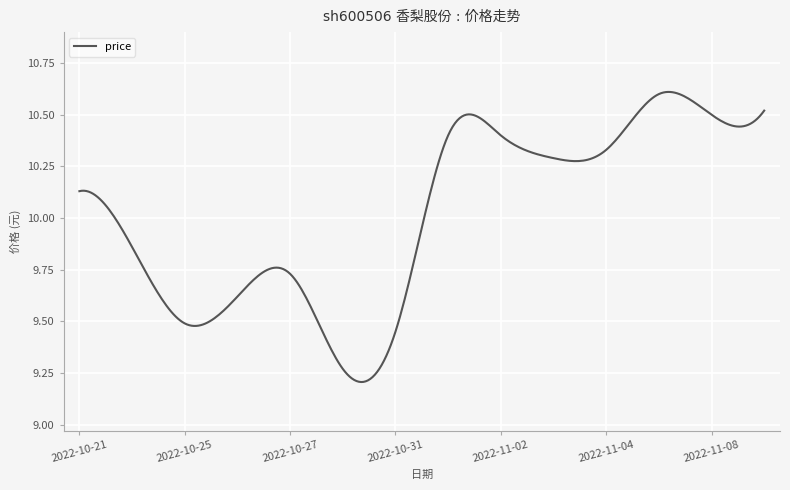

Is this an area chart (filled region under the line)?

No